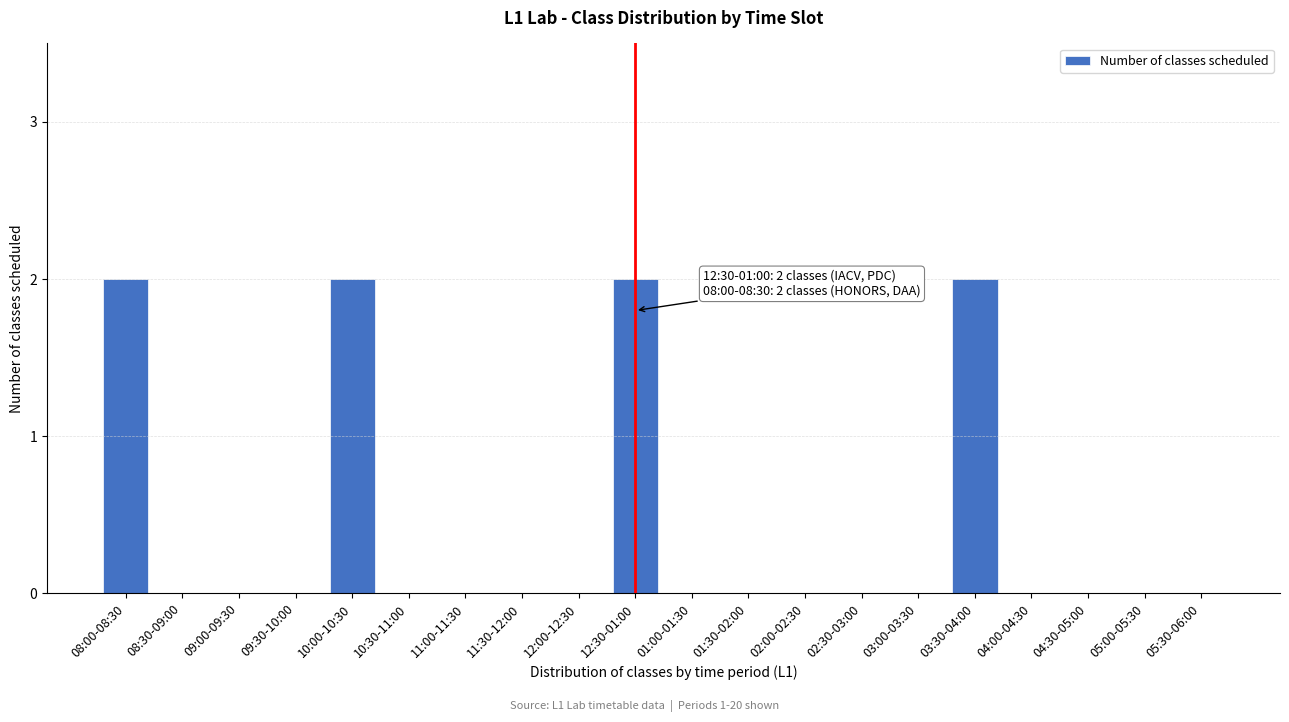

Reading left to right, transcribe all the data shown in this chart.

08:00-08:30=2	08:30-09:00=0	09:00-09:30=0	09:30-10:00=0	10:00-10:30=2	10:30-11:00=0	11:00-11:30=0	11:30-12:00=0	12:00-12:30=0	12:30-01:00=2	01:00-01:30=0	01:30-02:00=0	02:00-02:30=0	02:30-03:00=0	03:00-03:30=0	03:30-04:00=2	04:00-04:30=0	04:30-05:00=0	05:00-05:30=0	05:30-06:00=0